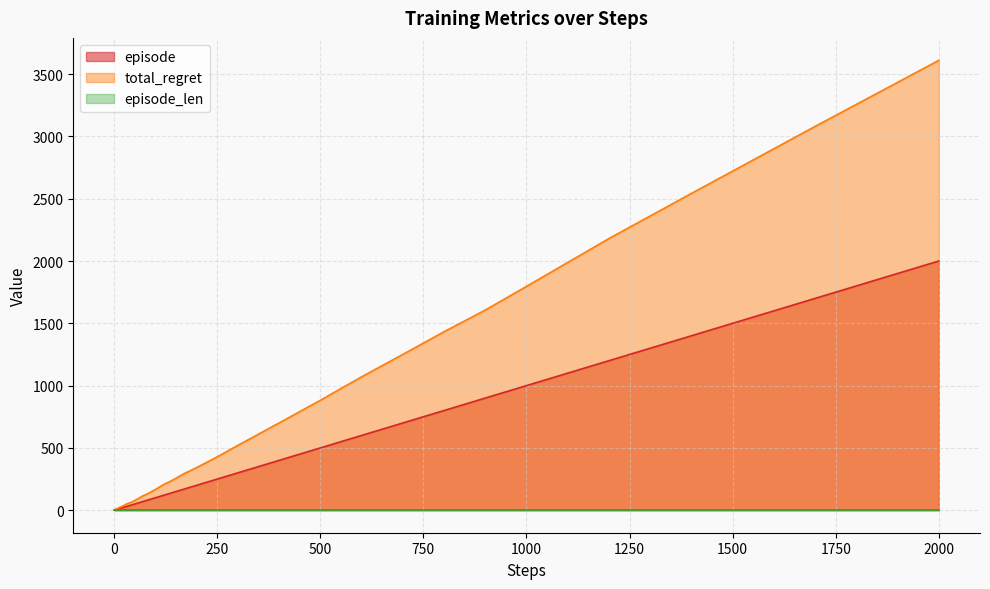

Which category has the highest value in the episode series?

2000